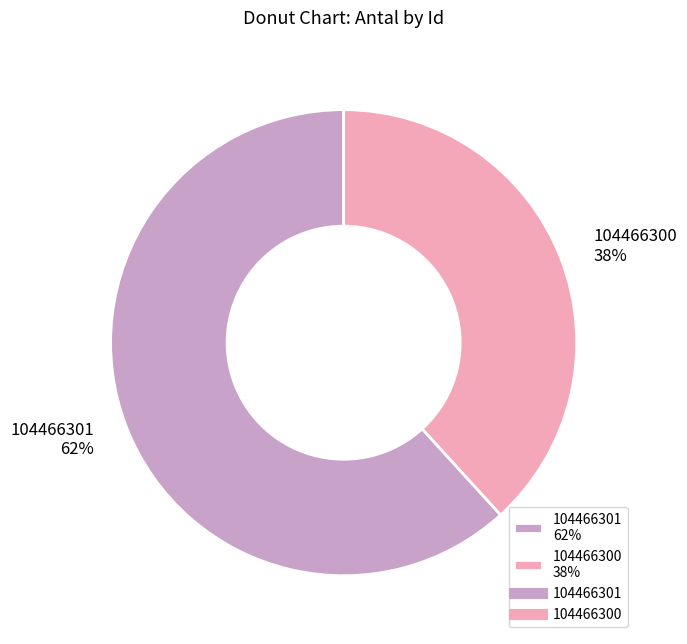

To the nearest percent, what is the difference between the largest and smallest slice percentages?

24%